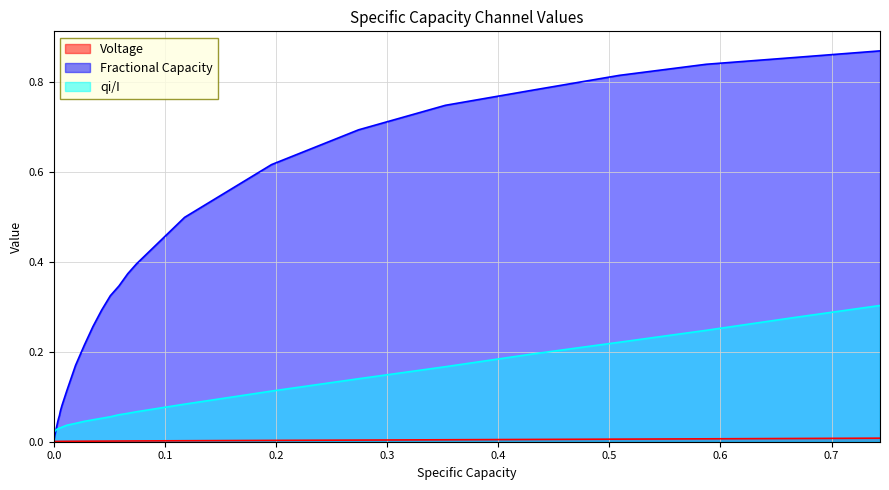

Rank the series by their maximum value, from lowest to highest.

Voltage, qi/I, Fractional Capacity